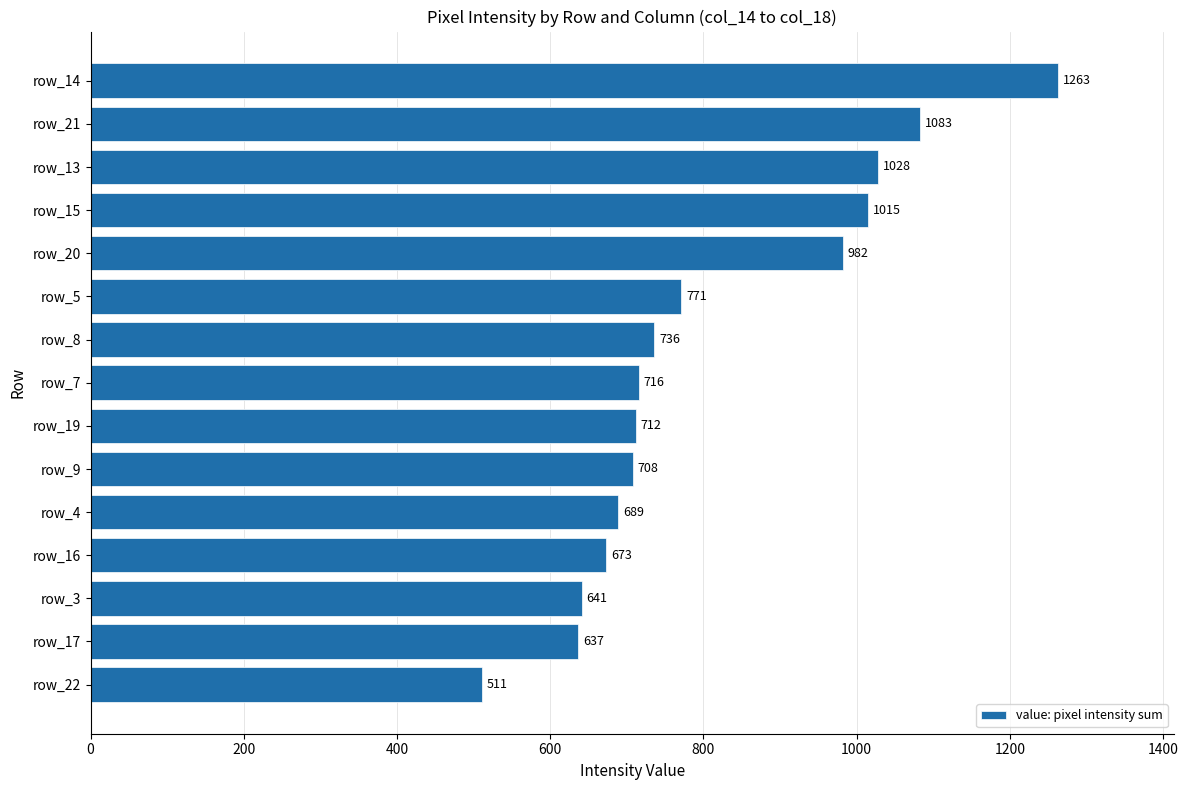

What is the minimum value shown in the chart?

511